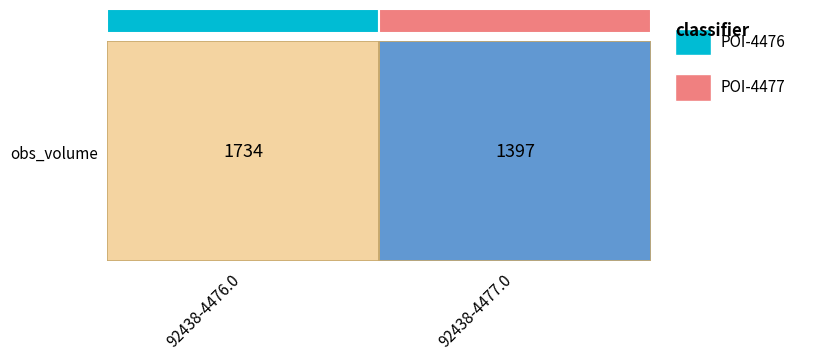

Which label corresponds to the smallest value in the chart?

92438-4477.0